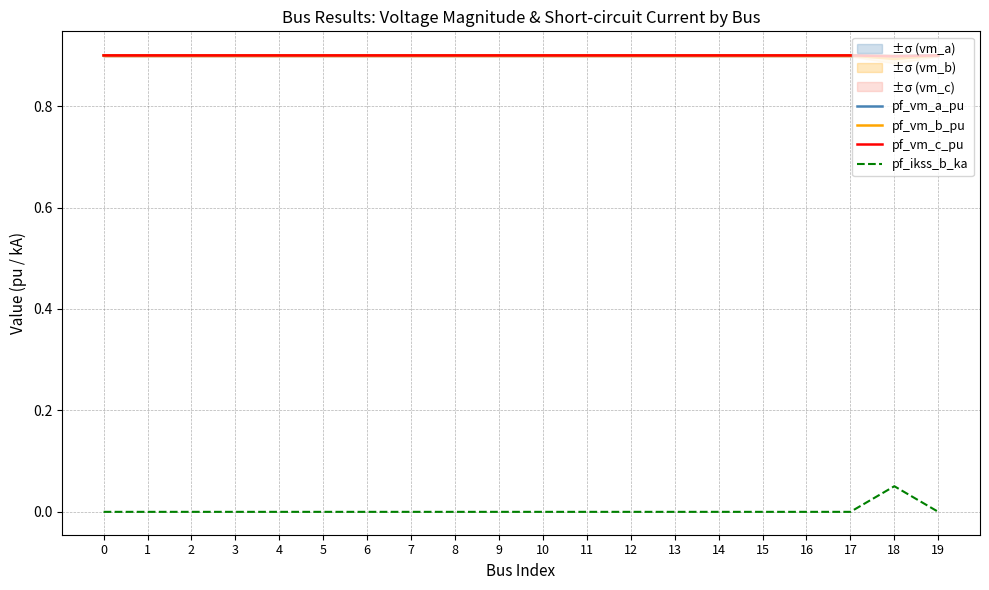

True or false: pf_vm_c_pu and pf_vm_a_pu intersect in this chart.

False